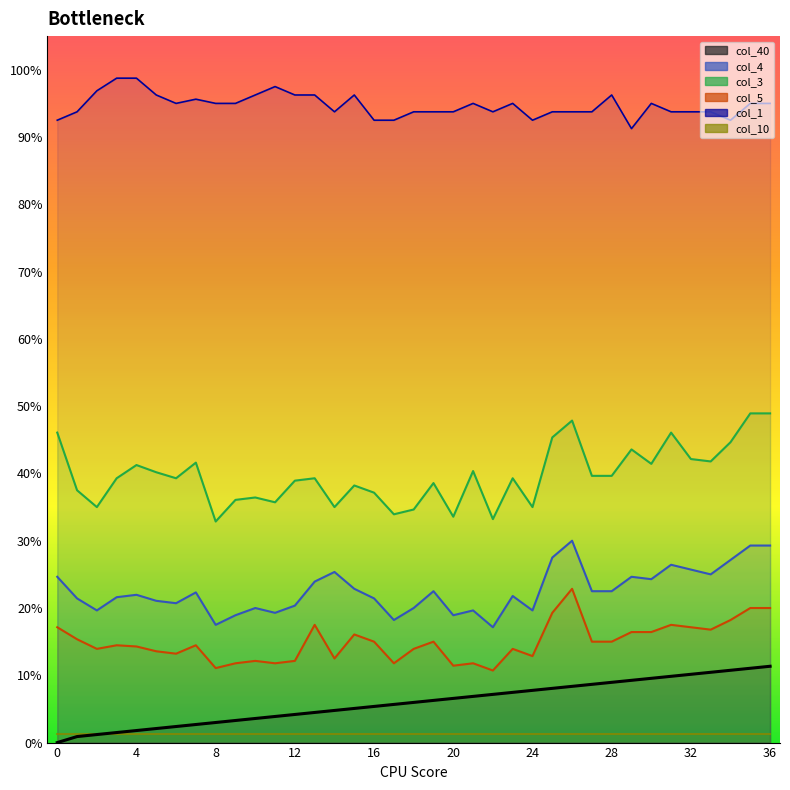

Which series has the largest range (max minus min)?

col_3